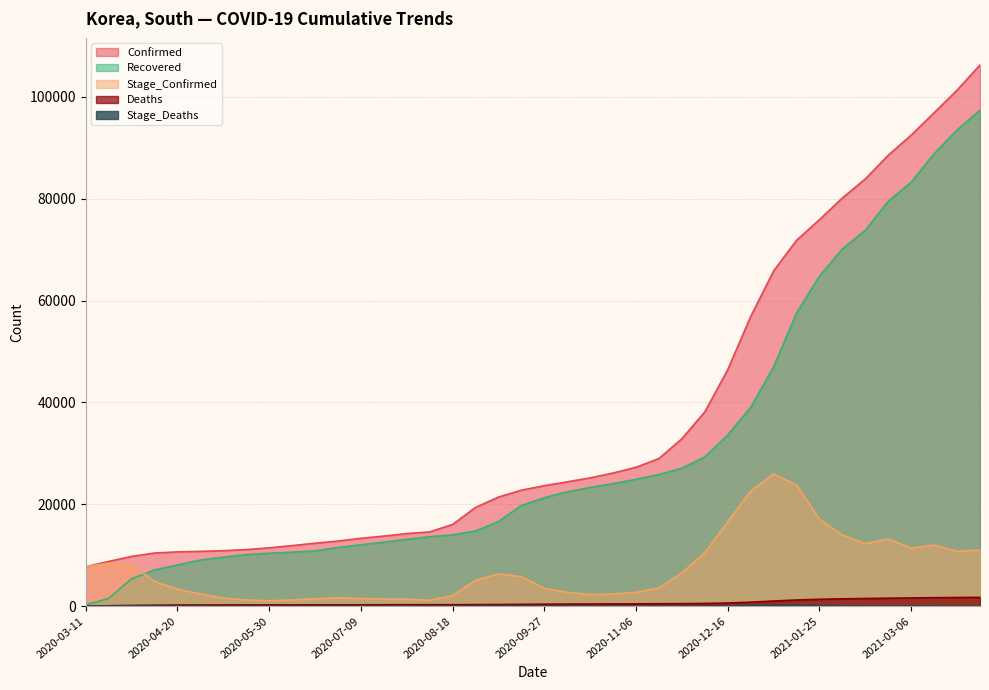

Which series has the largest range (max minus min)?

Confirmed